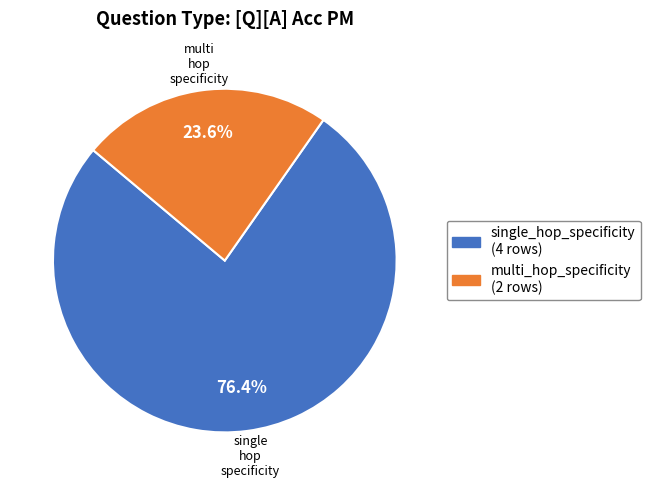

Which slice is the smallest?

multi_hop_specificity